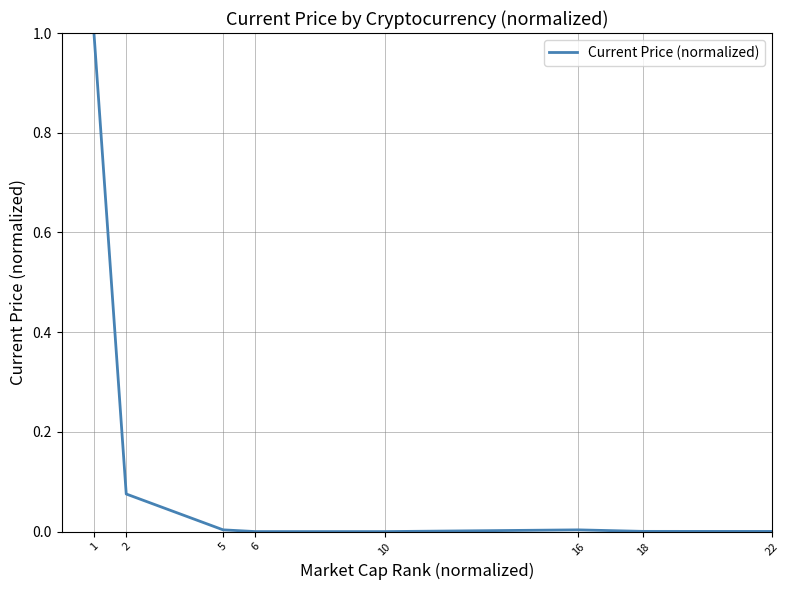

True or false: the data shows 0.0 at 6.

True